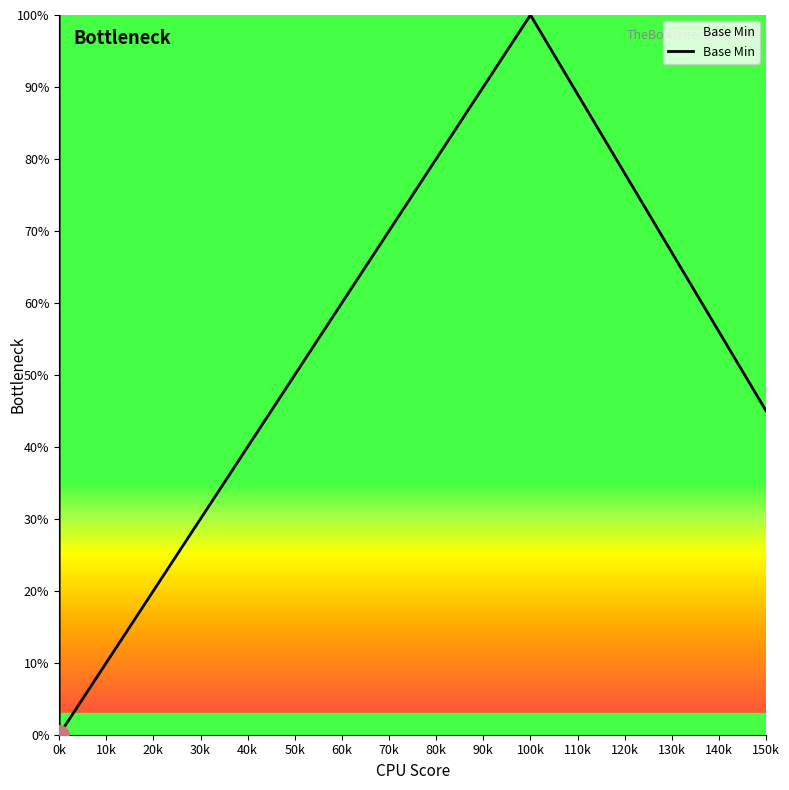

Does the chart display data point markers on the line(s)?

No